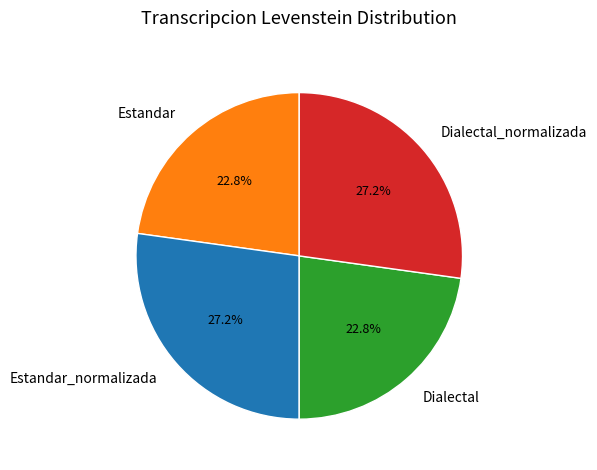

The Estandar slice represents 29% of the pie. True or false?

False